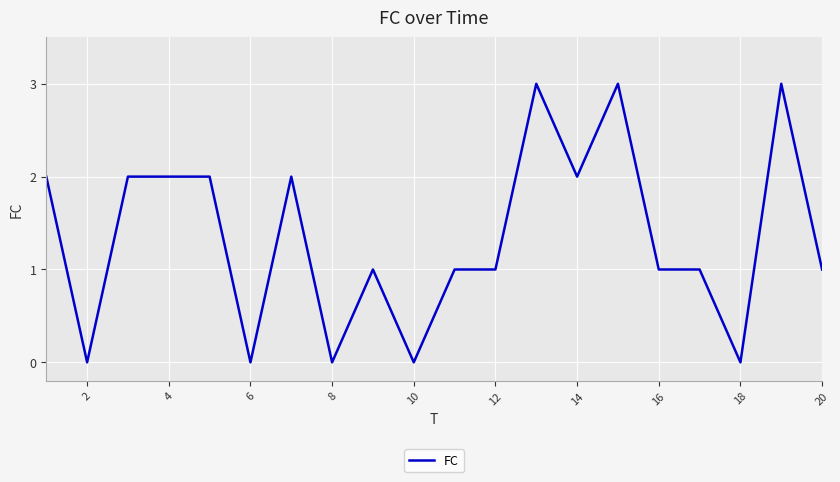

What is the greatest value displayed?

3